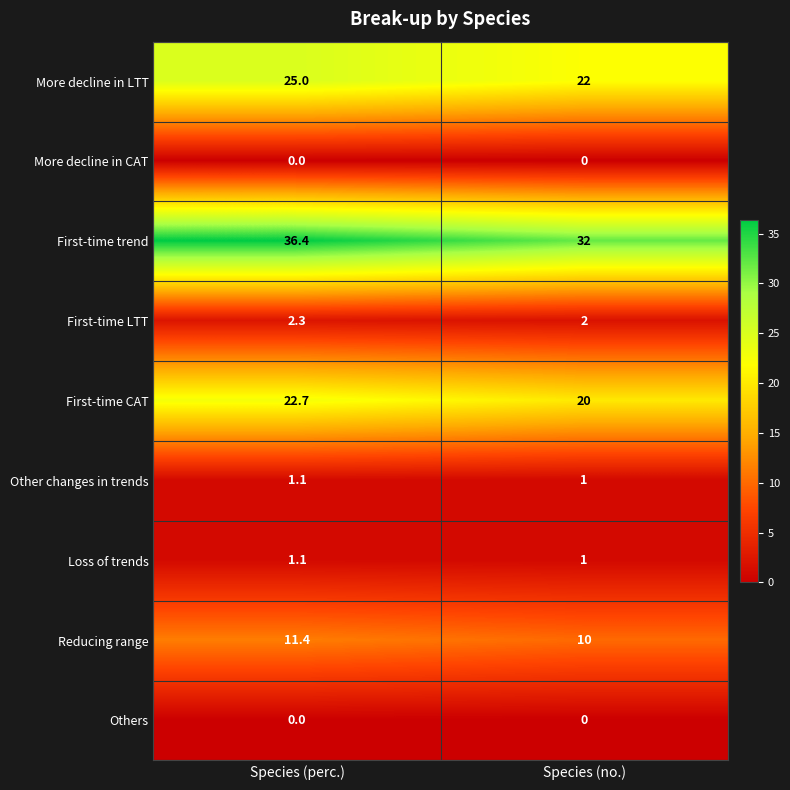

What is the maximum value shown in the chart?

36.4